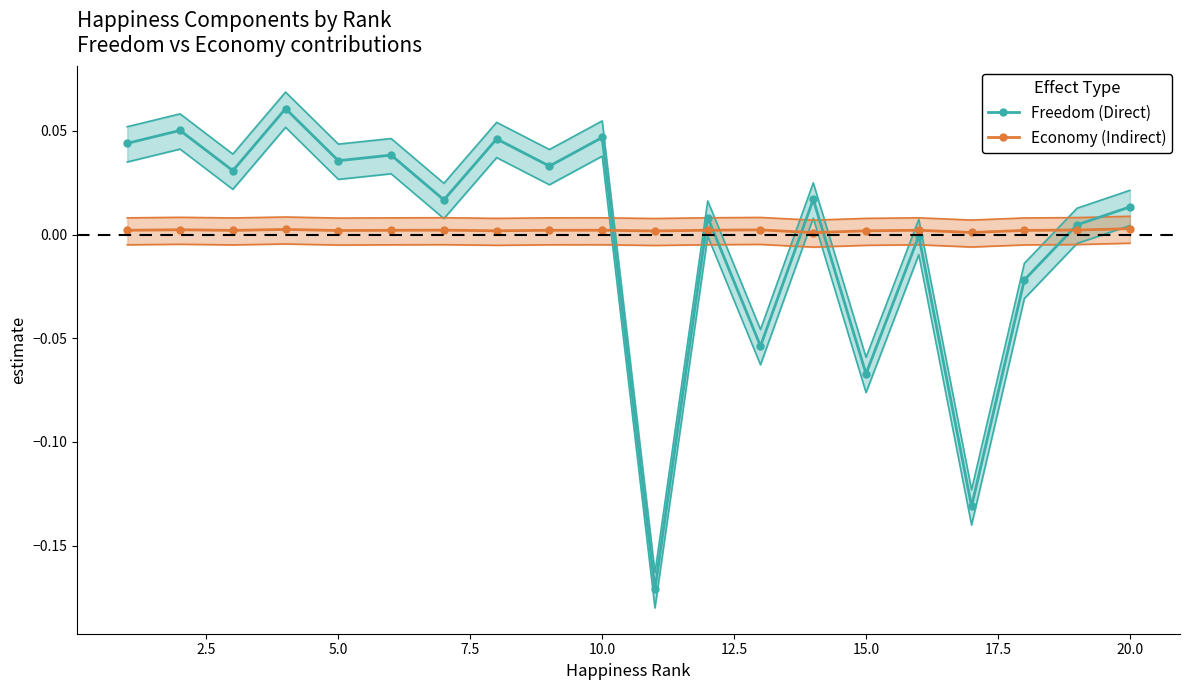

True or false: Freedom (Direct) has more than 2 interior local peaks.

True